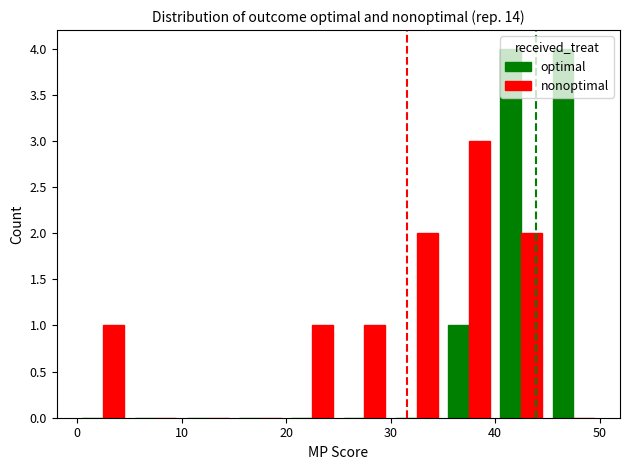

Reading left to right, list all the values displayed in this chart.

optimal: 0	0	0	0	0	0	0	1	4	4
nonoptimal: 1	0	0	0	1	1	2	3	2	0